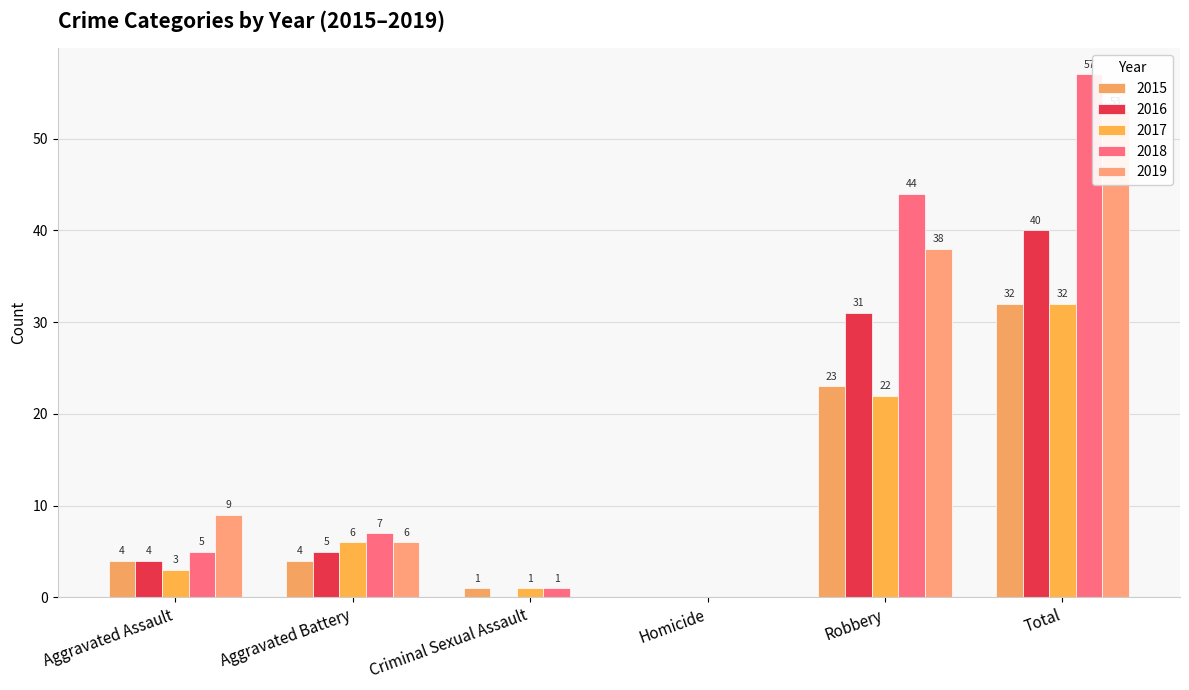

Count the number of categories in the chart.

6